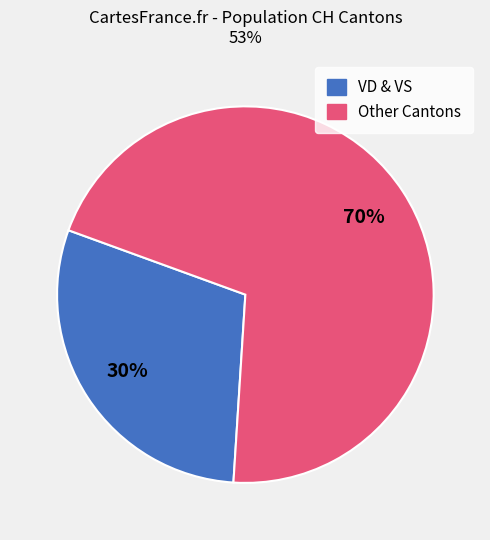

To the nearest percent, what is the average slice percentage?

50%